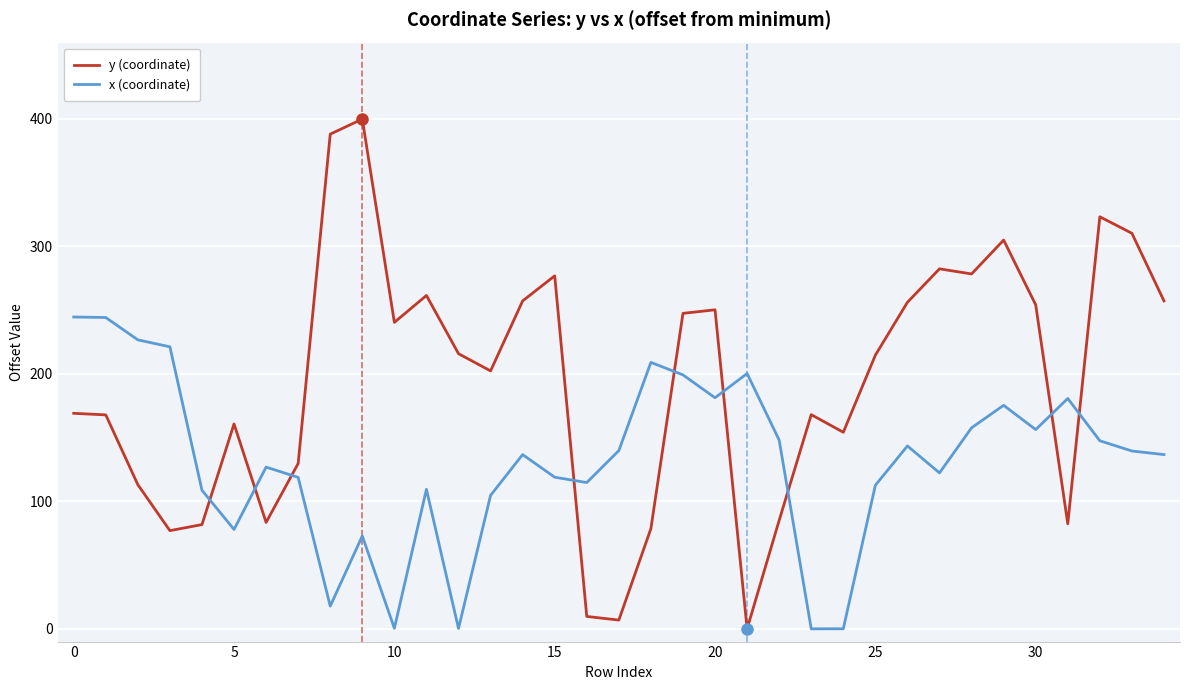

What is the maximum value for x (coordinate)?

244.6